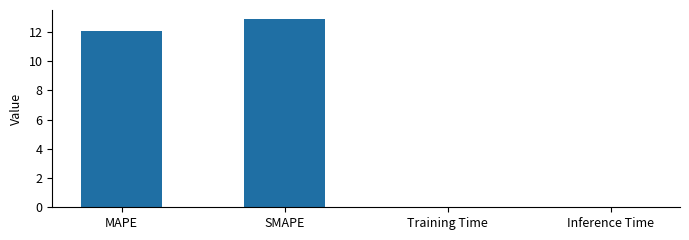

How many data points does each series have?

4